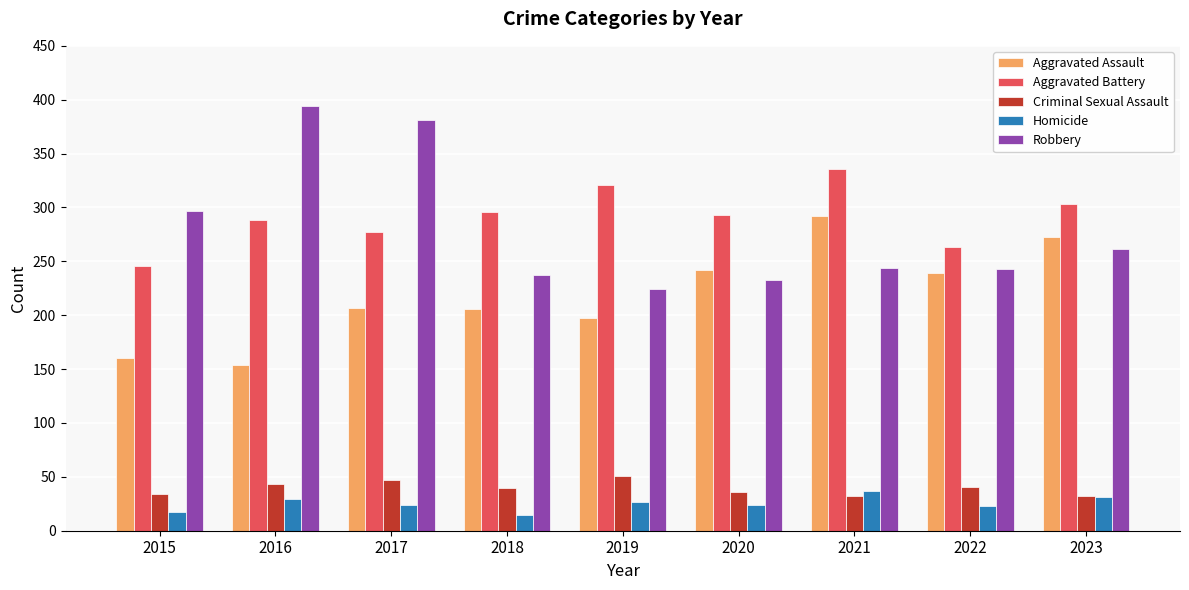

Which series has the widest spread of values?

Robbery